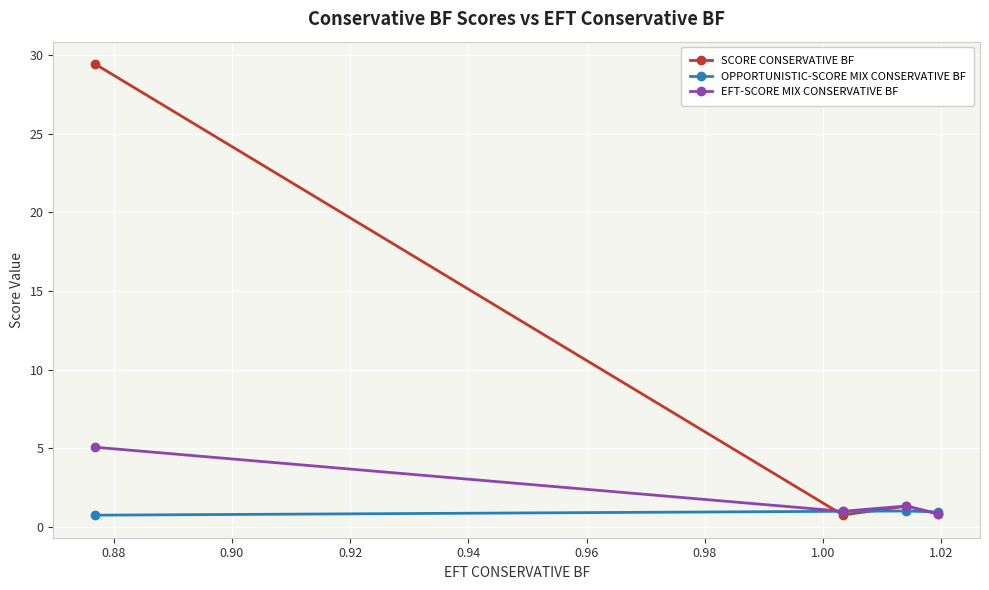

What is the minimum value for SCORE CONSERVATIVE BF?

0.8